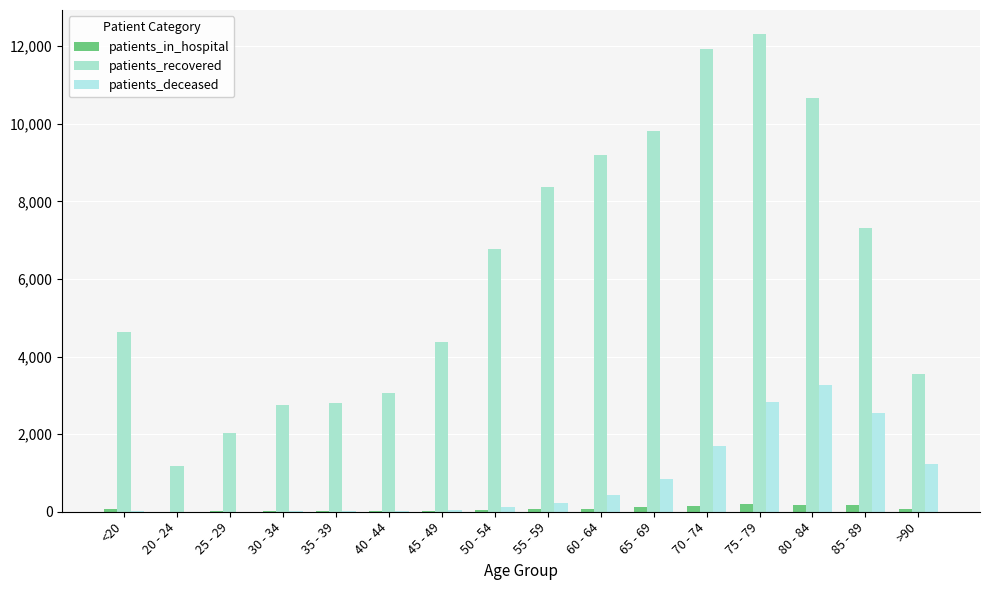

At which category is the sum across all series the highest?

75 - 79